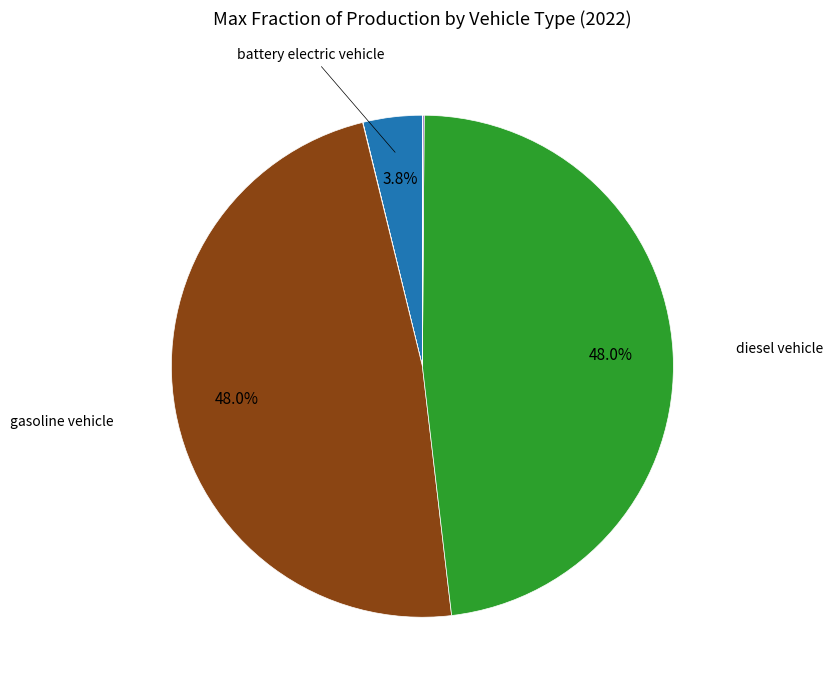

Is there a majority slice in this chart?

No